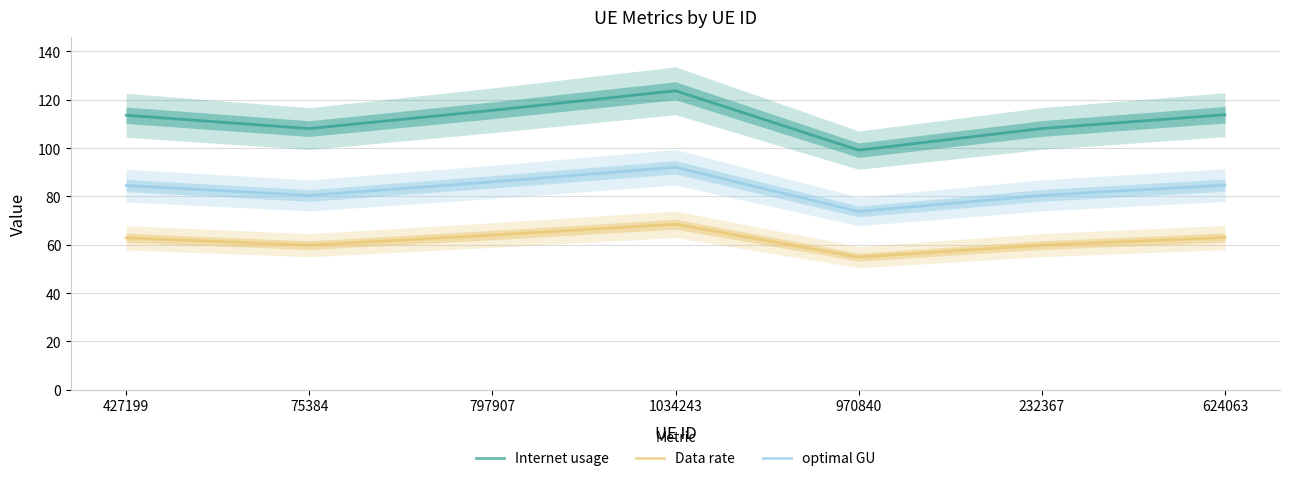

Reading left to right, list all the values displayed in this chart.

Internet usage: 113.6	108.1	115.6	123.7	99.1	108.1	113.8
Data rate: 62.9	59.8	64.0	68.5	54.9	59.8	63.0
optimal GU: 84.5	80.4	86.0	92.1	73.8	80.4	84.7